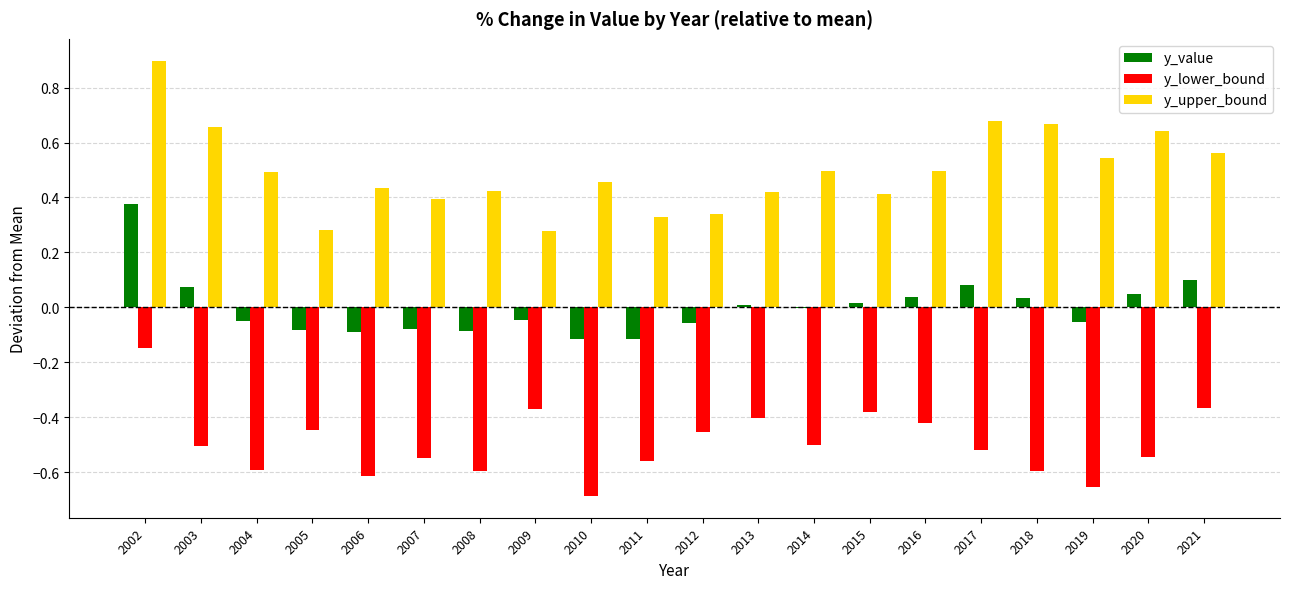

The y_lower_bound series shows -0.8 at 2005. True or false?

False